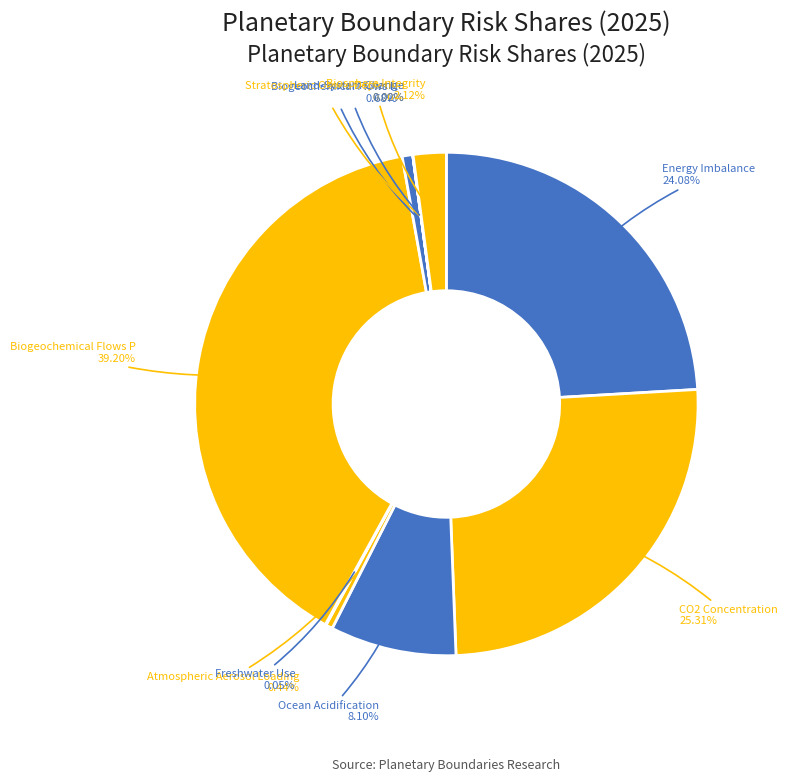

Which category has the biggest portion of the pie?

Biogeochemical Flows P